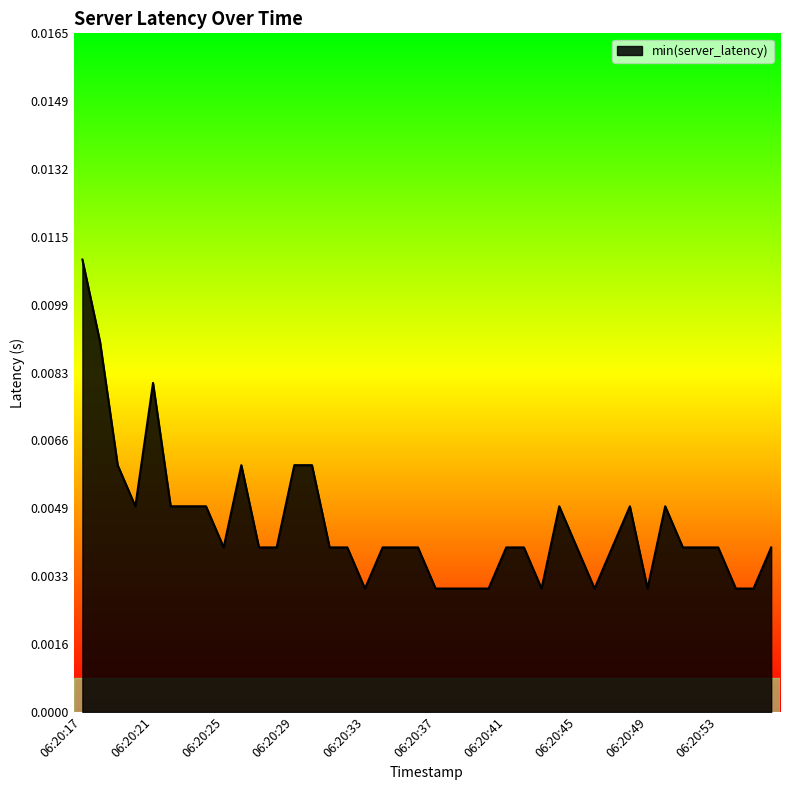

Between 06:20:49 and 06:20:41, which is larger?

06:20:41